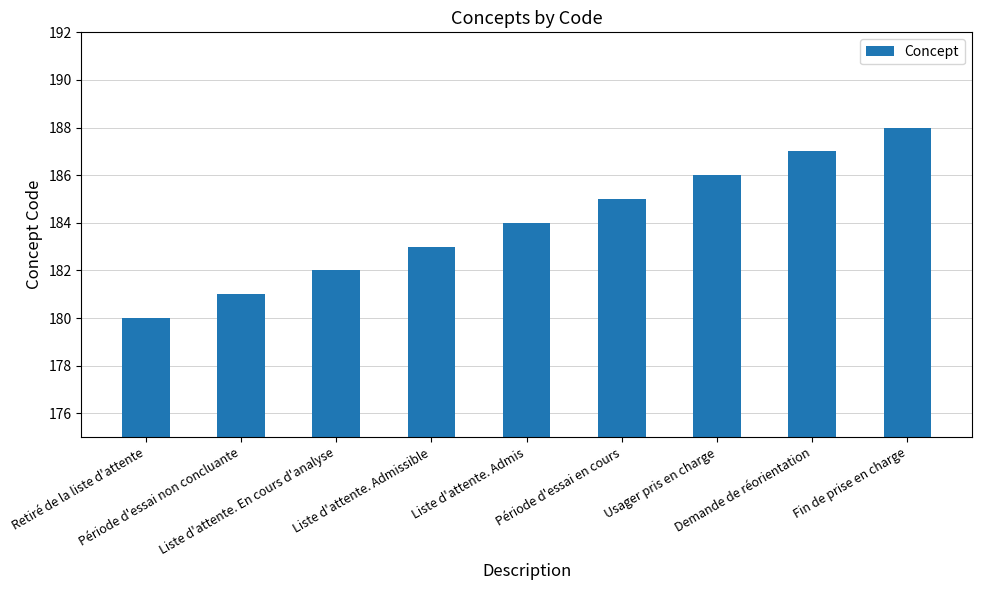

List the labels in order of value, smallest first.

Retiré de la liste d'attente, Période d'essai non concluante, Liste d'attente. En cours d'analyse, Liste d'attente. Admissible, Liste d'attente. Admis, Période d'essai en cours, Usager pris en charge, Demande de réorientation, Fin de prise en charge